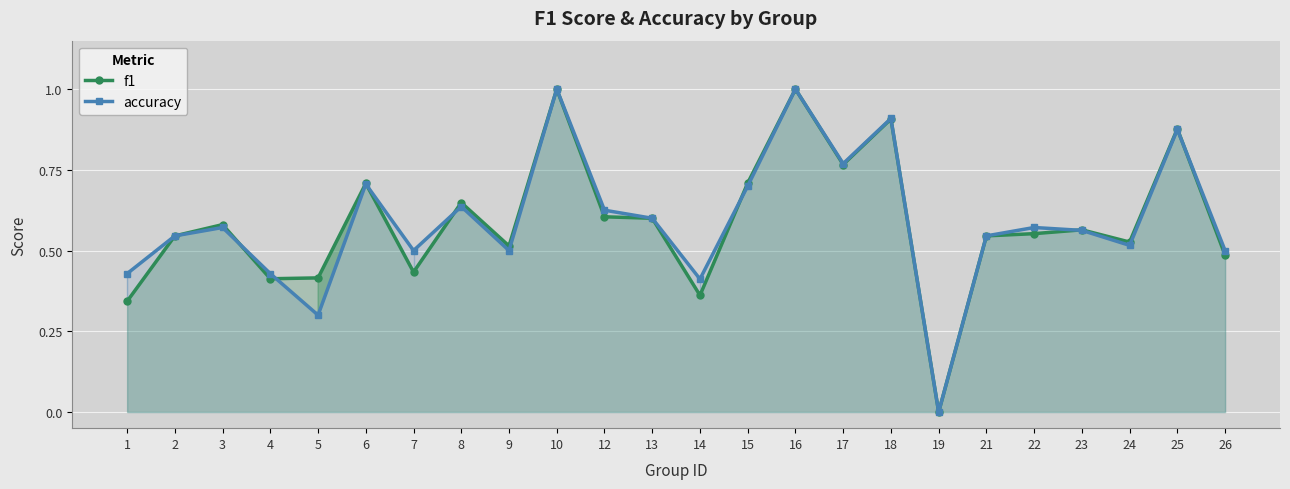

At which label does f1 reach its peak?

10